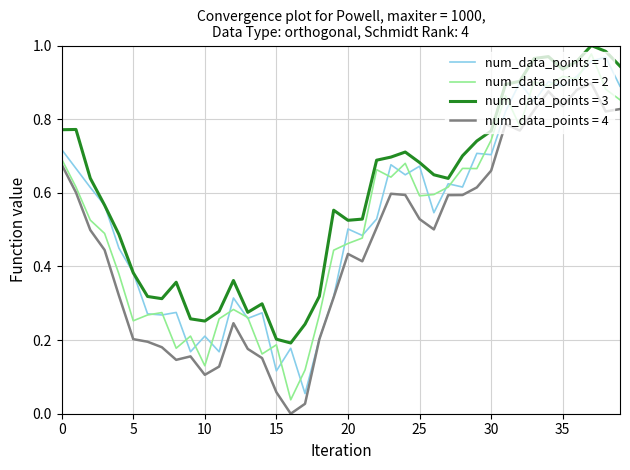

Which series has the largest total across all categories?

num_data_points = 3